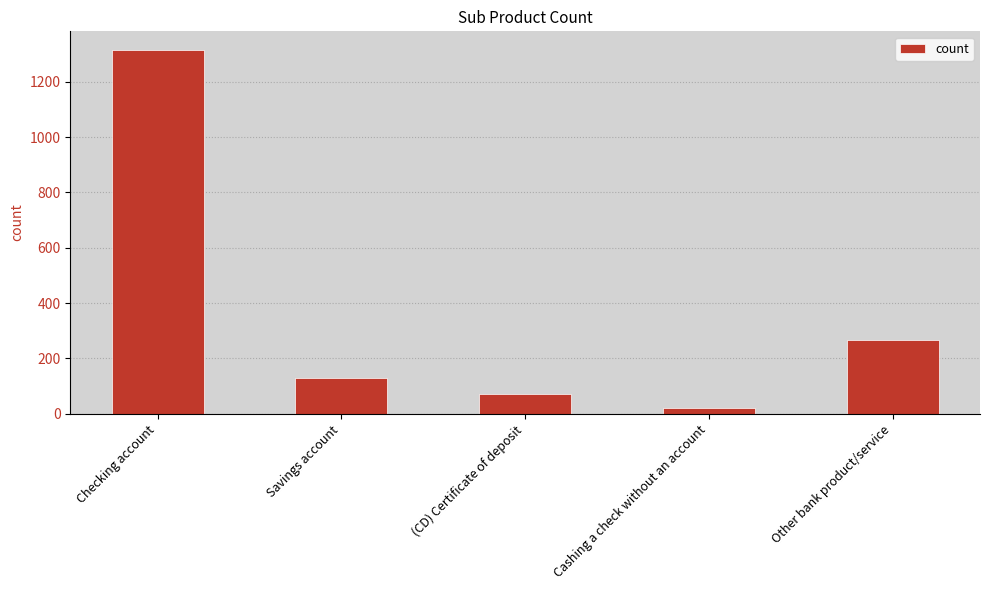

What position from the left is Checking account?

1